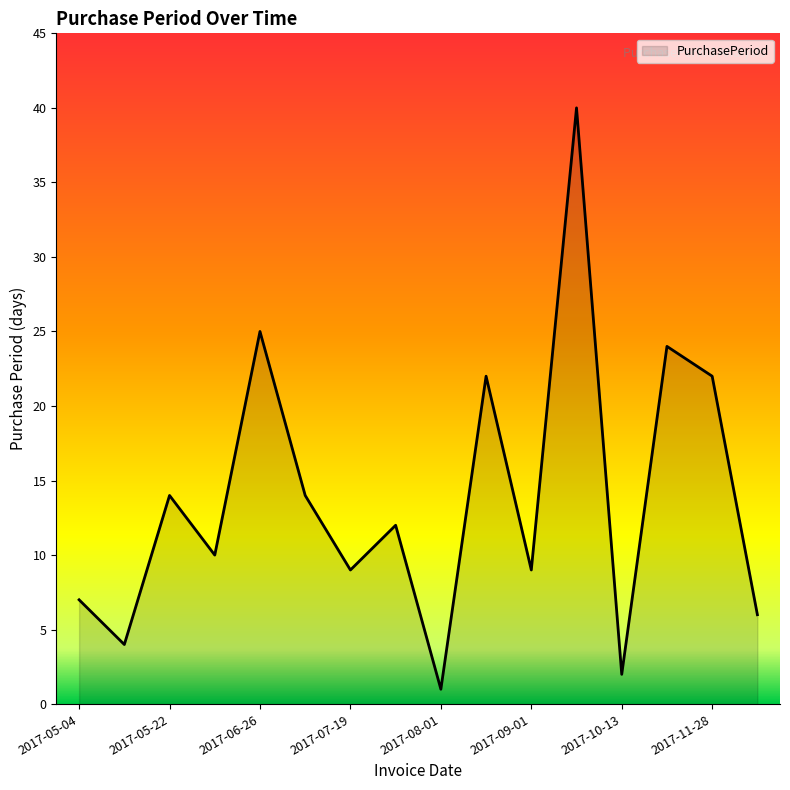

What is the difference between the maximum and minimum values?

39